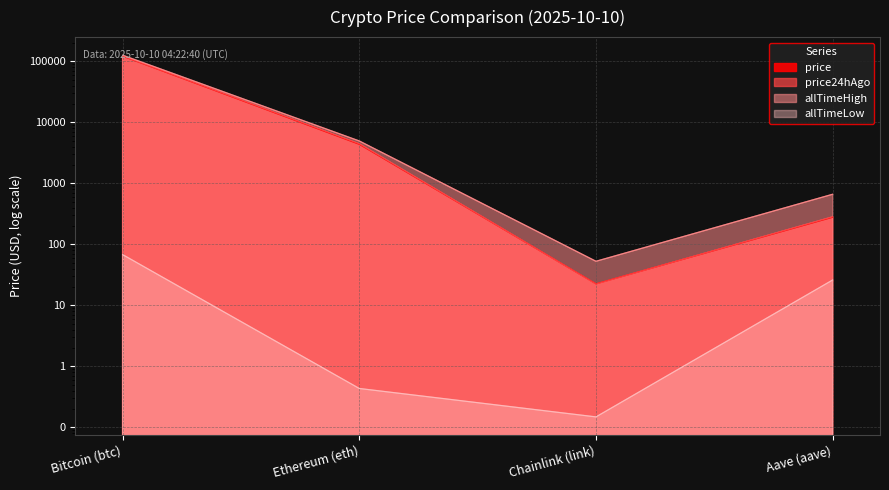

Which series has the widest spread of values?

allTimeHigh